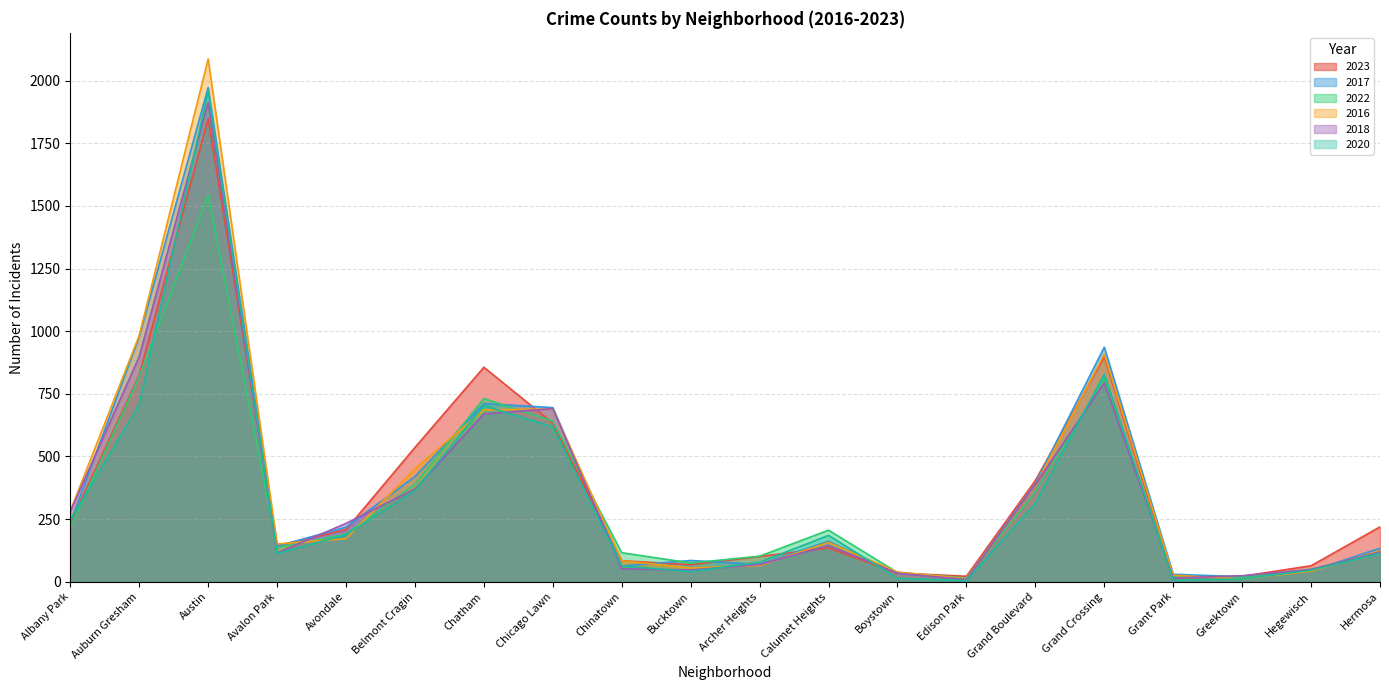

Which label corresponds to the largest value in the chart?

Austin